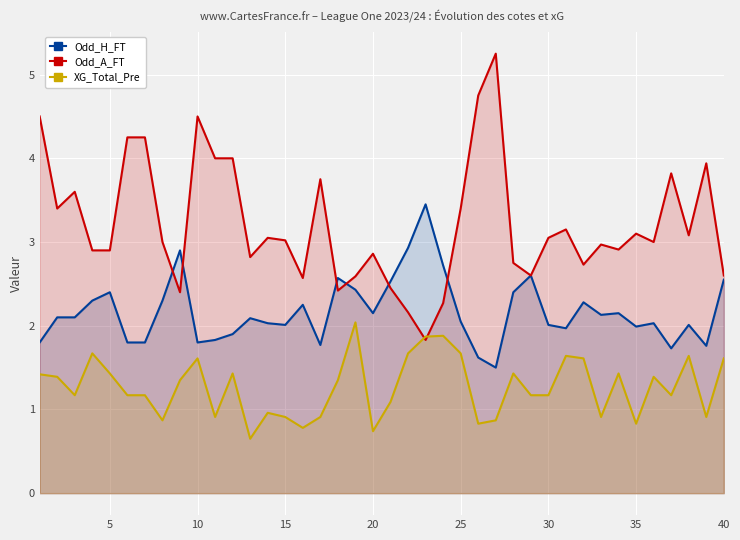

List the series in order of their overall mean, highest first.

Odd_A_FT, Odd_H_FT, XG_Total_Pre